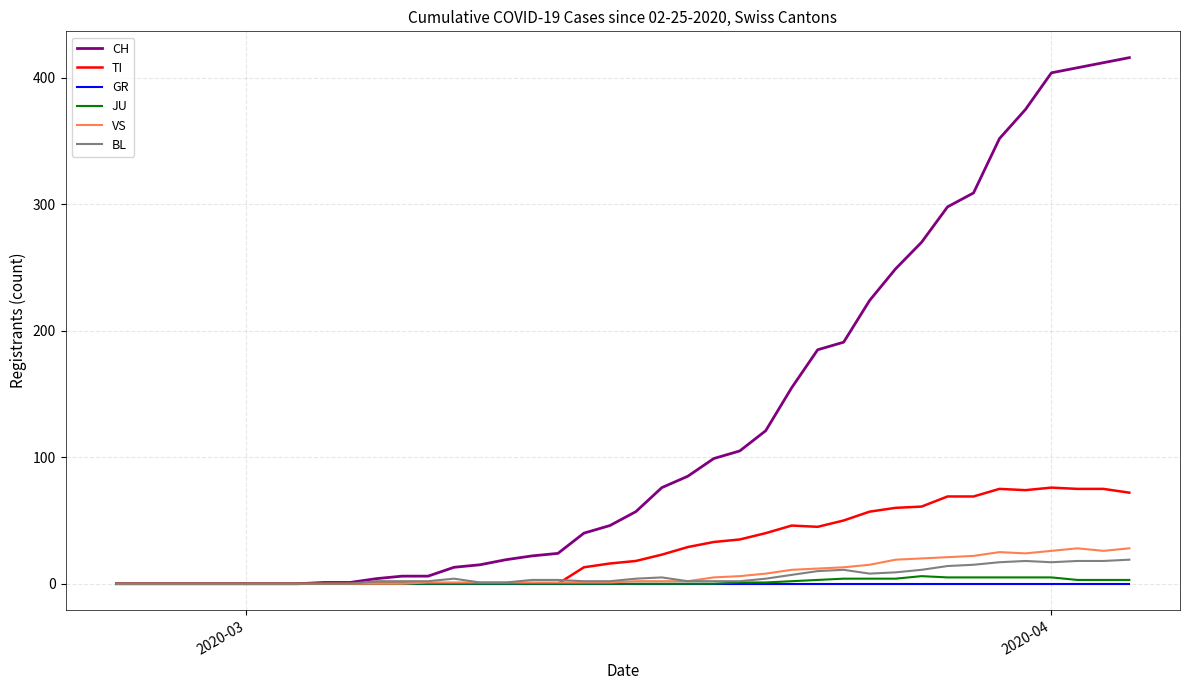

Which series has the widest spread of values?

CH